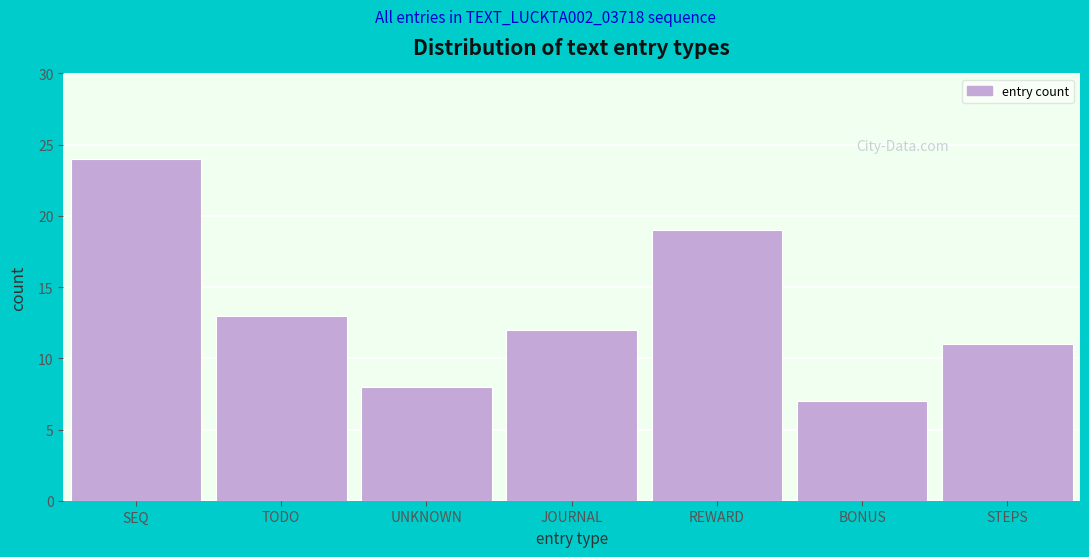

Reading left to right, what are all the values shown in this chart?

24	13	8	12	19	7	11